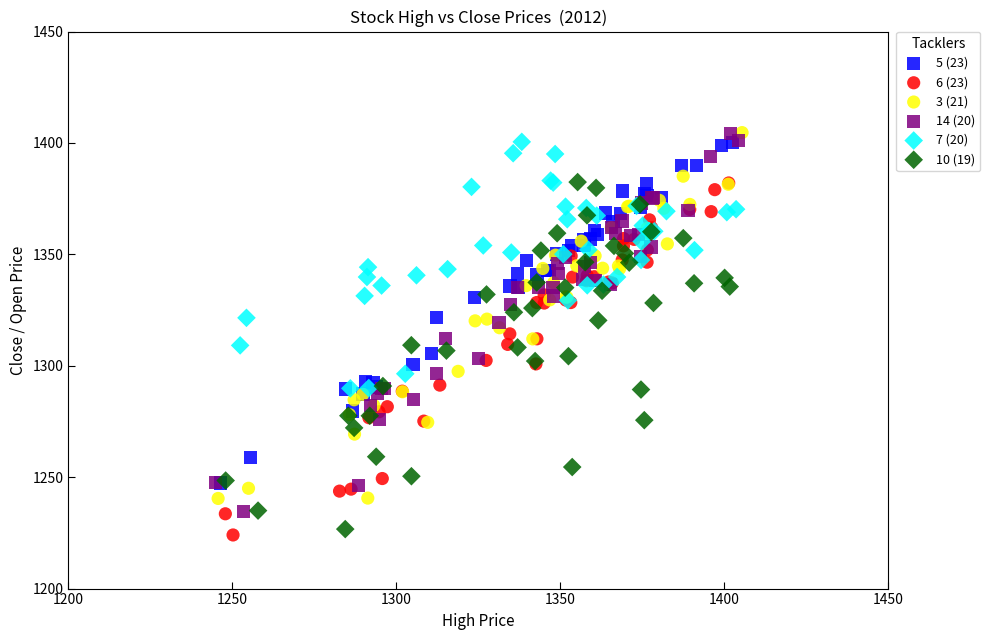

What are all the series names shown in the legend?

5 (23), 6 (23), 3 (21), 14 (20), 7 (20), 10 (19)